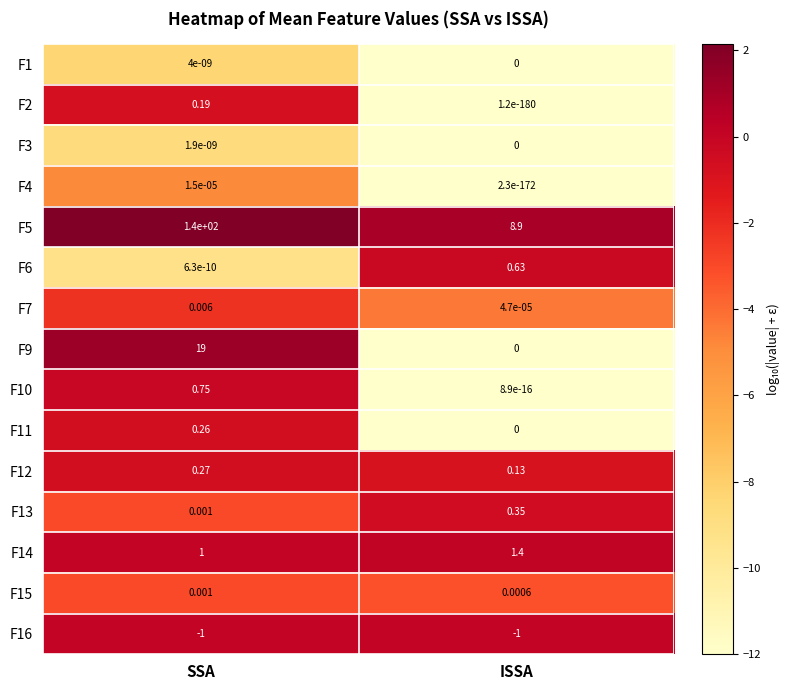

At which category is the sum across all series the highest?

SSA